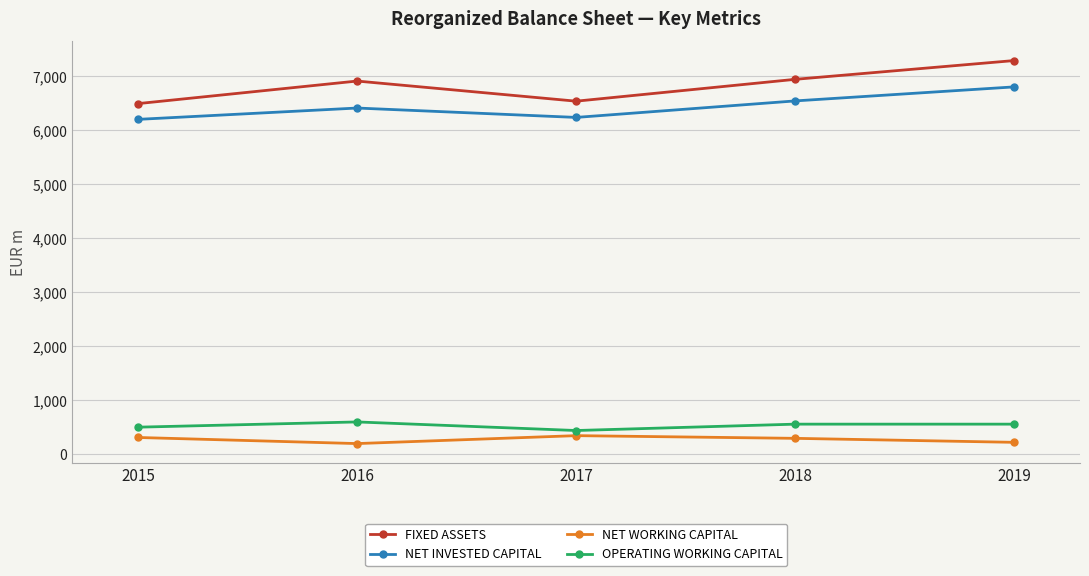

The value of FIXED ASSETS at 2015 is 6495. True or false?

True